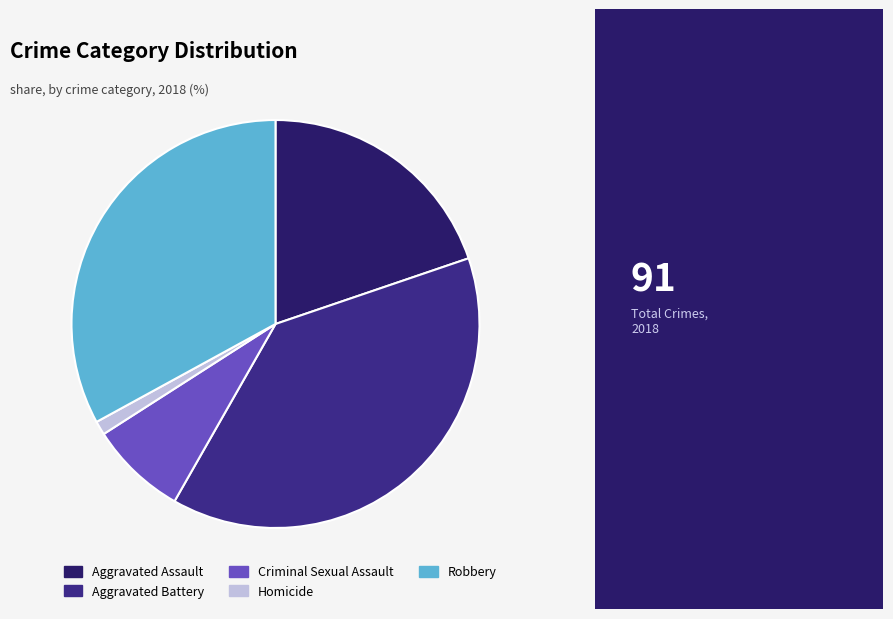

Combined, what portion of the pie is Criminal Sexual Assault and Robbery?

40.7%